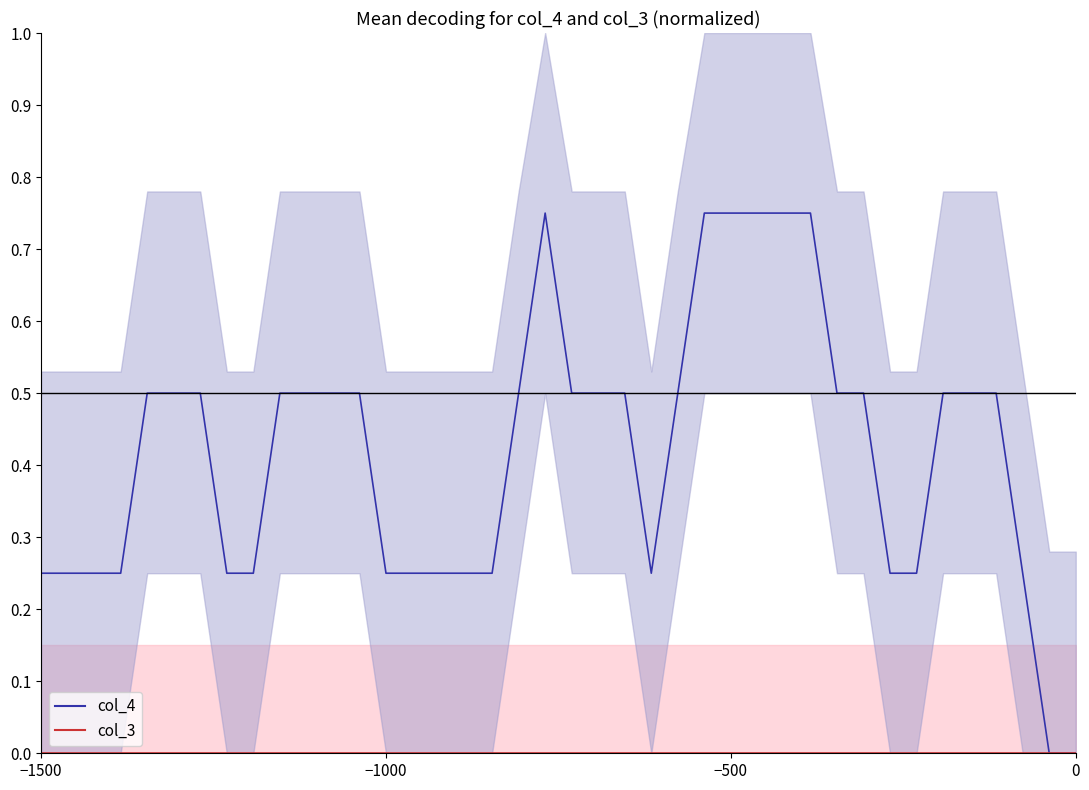

At how many categories does at least one series exceed 0?

38